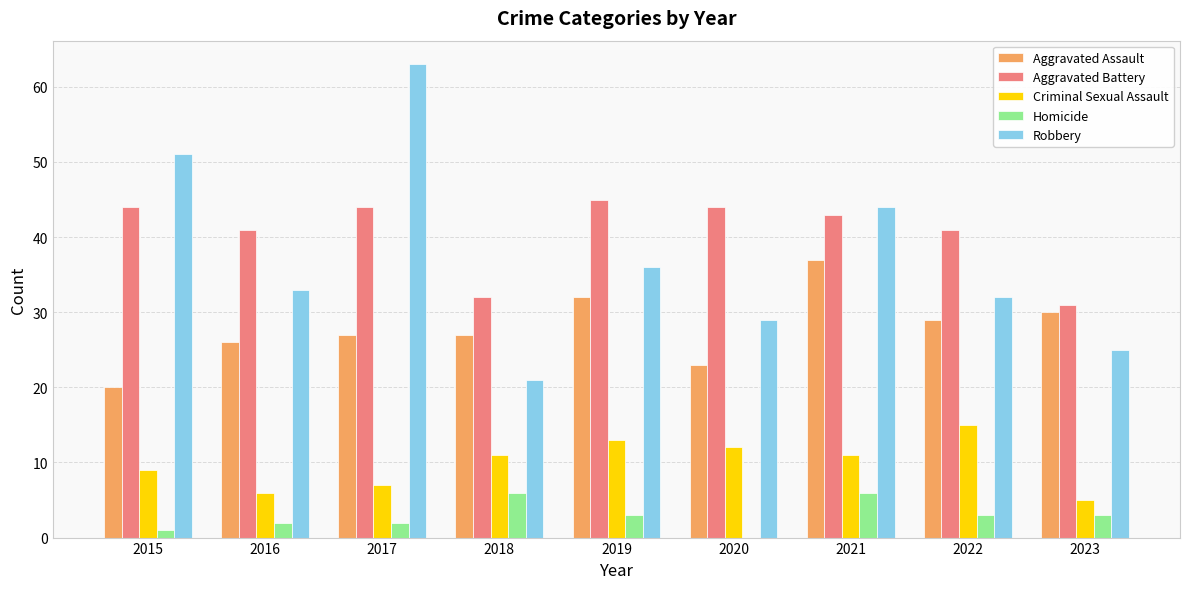

What is the sum of all Homicide values?

26